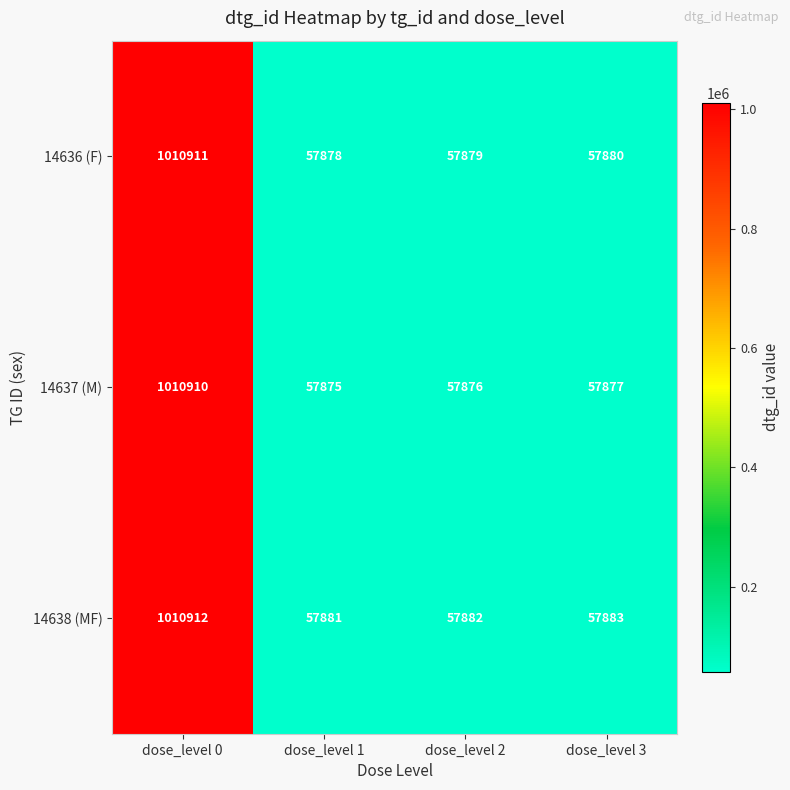

What is the smallest value displayed?

57875